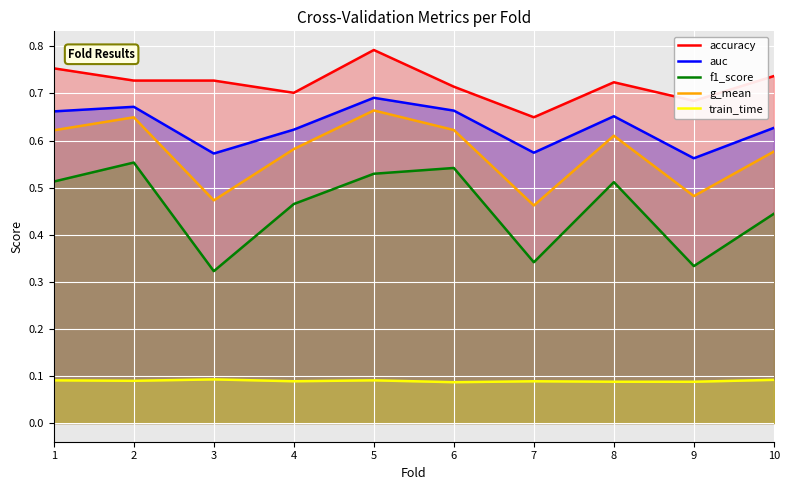

True or false: auc and f1_score intersect in this chart.

False